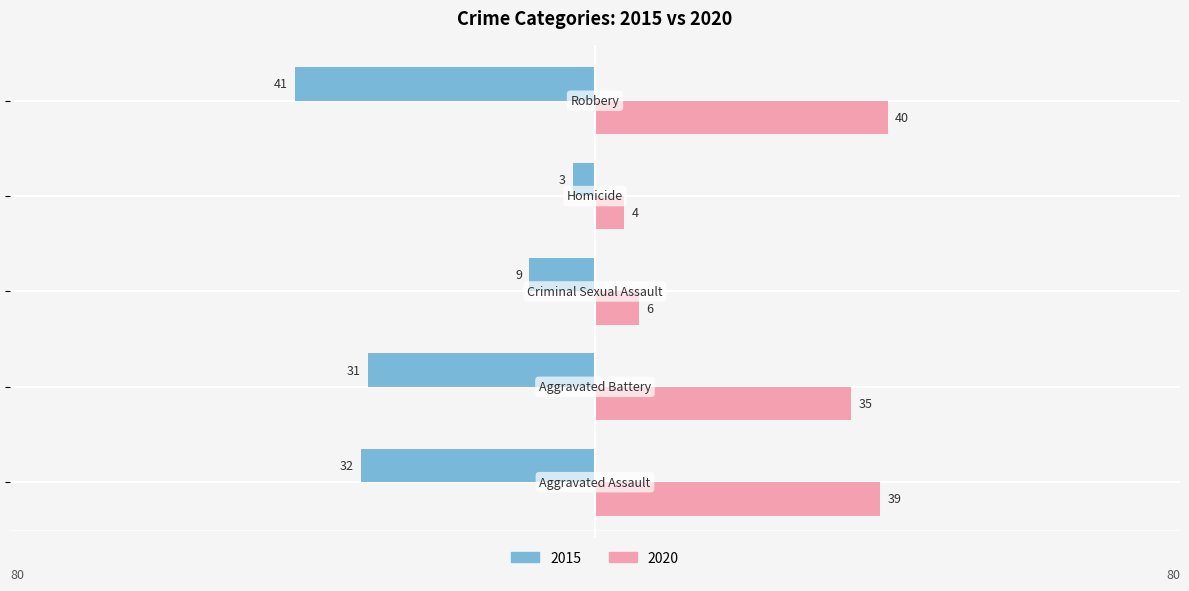

What is the label of the 1st bar from the left?

Aggravated Assault